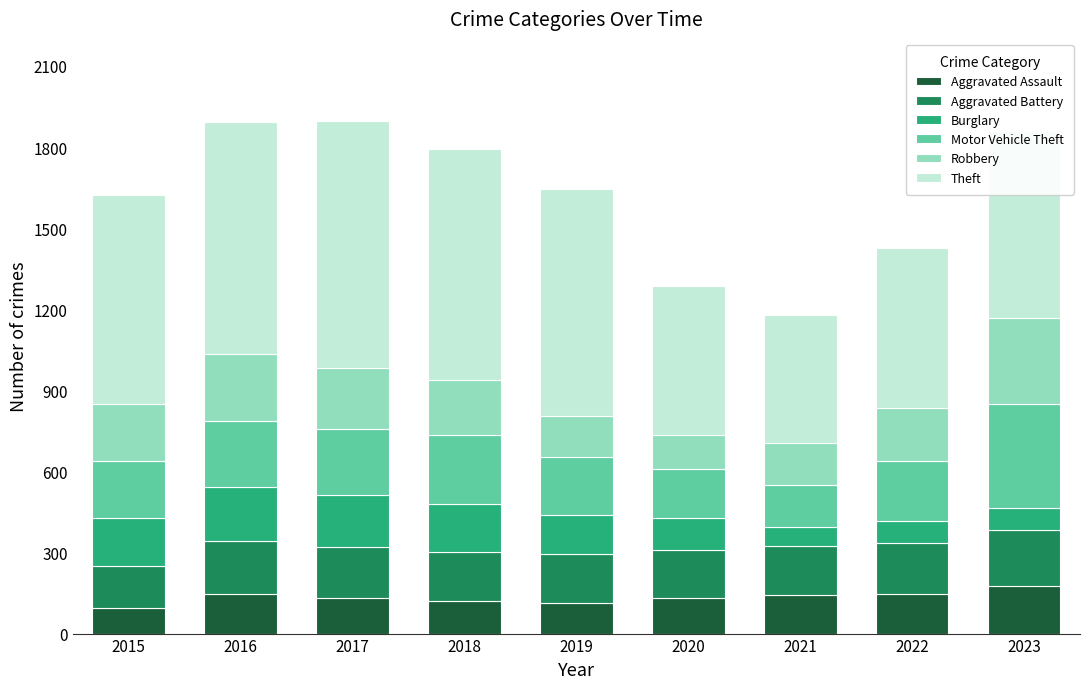

What is the minimum value for Aggravated Assault?

95